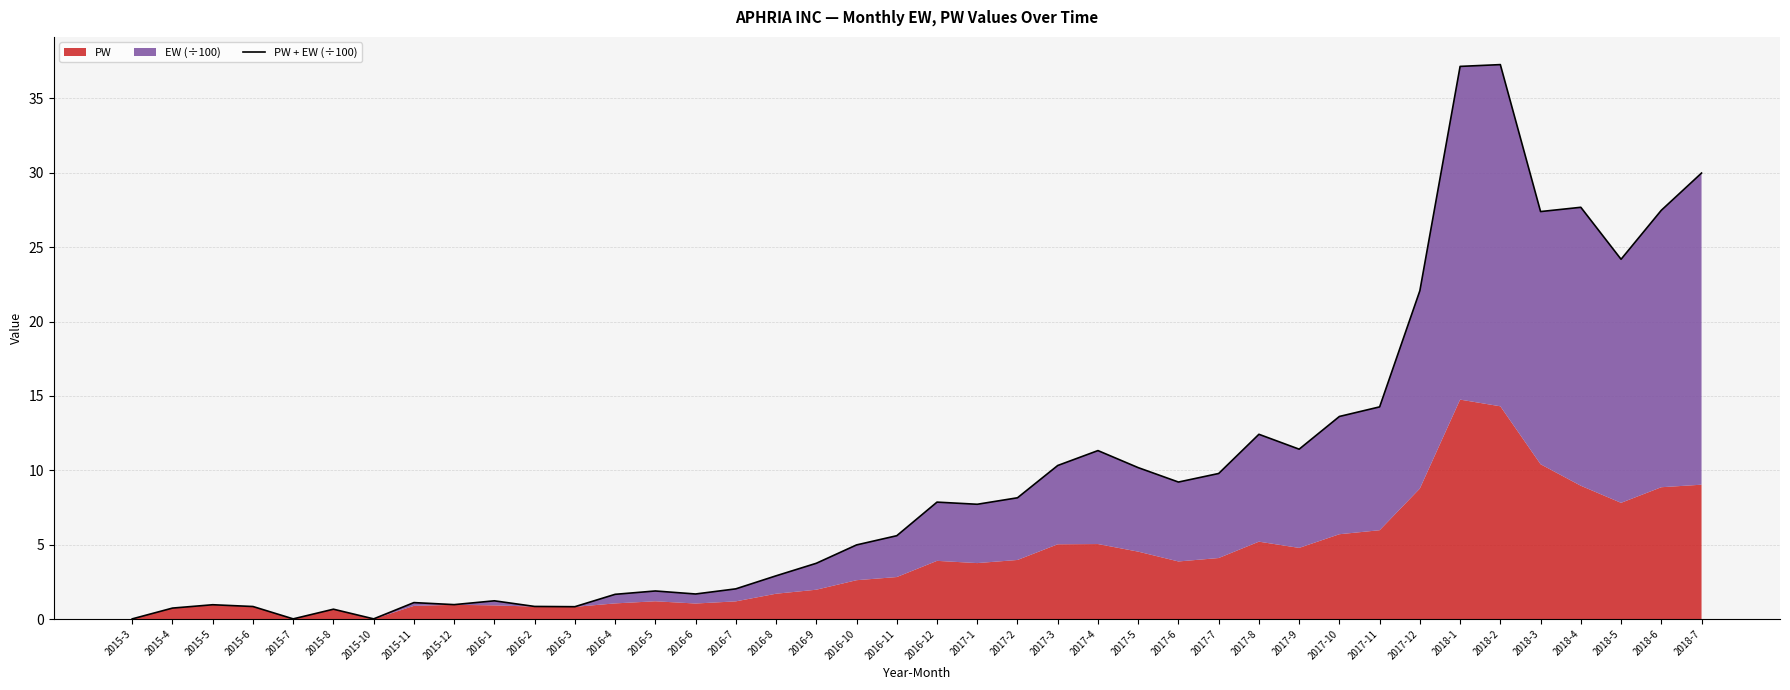

What is the difference between the values at 2015-8 and 2018-5?

23.5